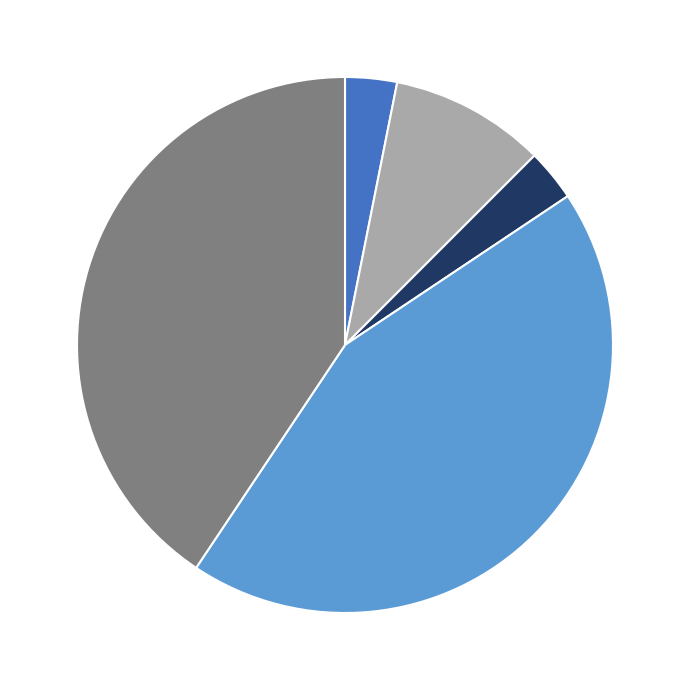

Is there a majority slice in this chart?

No